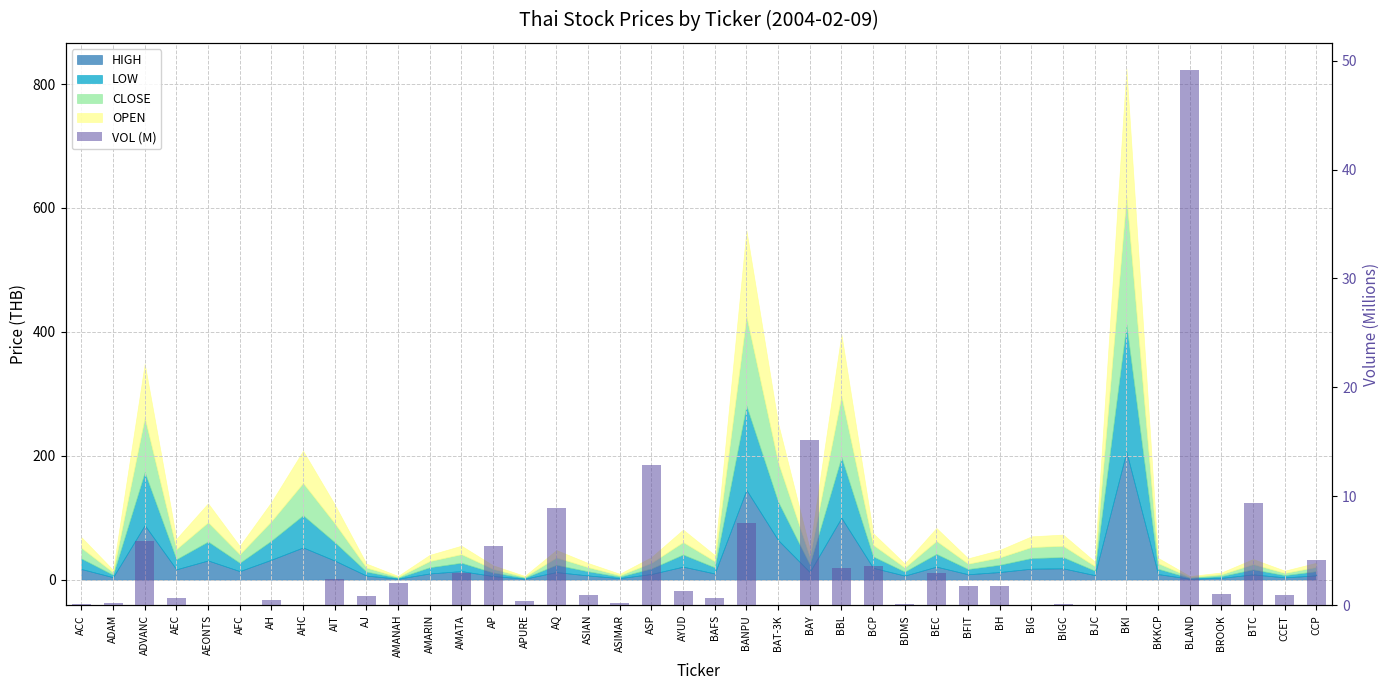

Reading left to right, what are all the values shown in this chart?

ACC=0.1	ADAM=0.2	ADVANC=5.9	AEC=0.7	AEONTS=0.0	AFC=0.0	AH=0.5	AHC=0.0	AIT=2.4	AJ=0.9	AMANAH=2.0	AMARIN=0.0	AMATA=3.0	AP=5.4	APURE=0.4	AQ=8.9	ASIAN=0.9	ASIMAR=0.2	ASP=12.8	AYUD=1.3	BAFS=0.7	BANPU=7.6	BAT-3K=0.0	BAY=15.1	BBL=3.4	BCP=3.6	BDMS=0.1	BEC=3.0	BFIT=1.8	BH=1.7	BIG=0.0	BIGC=0.1	BJC=0.0	BKI=0.1	BKKCP=0.0	BLAND=49.2	BROOK=1.0	BTC=9.4	CCET=0.9	CCP=4.2